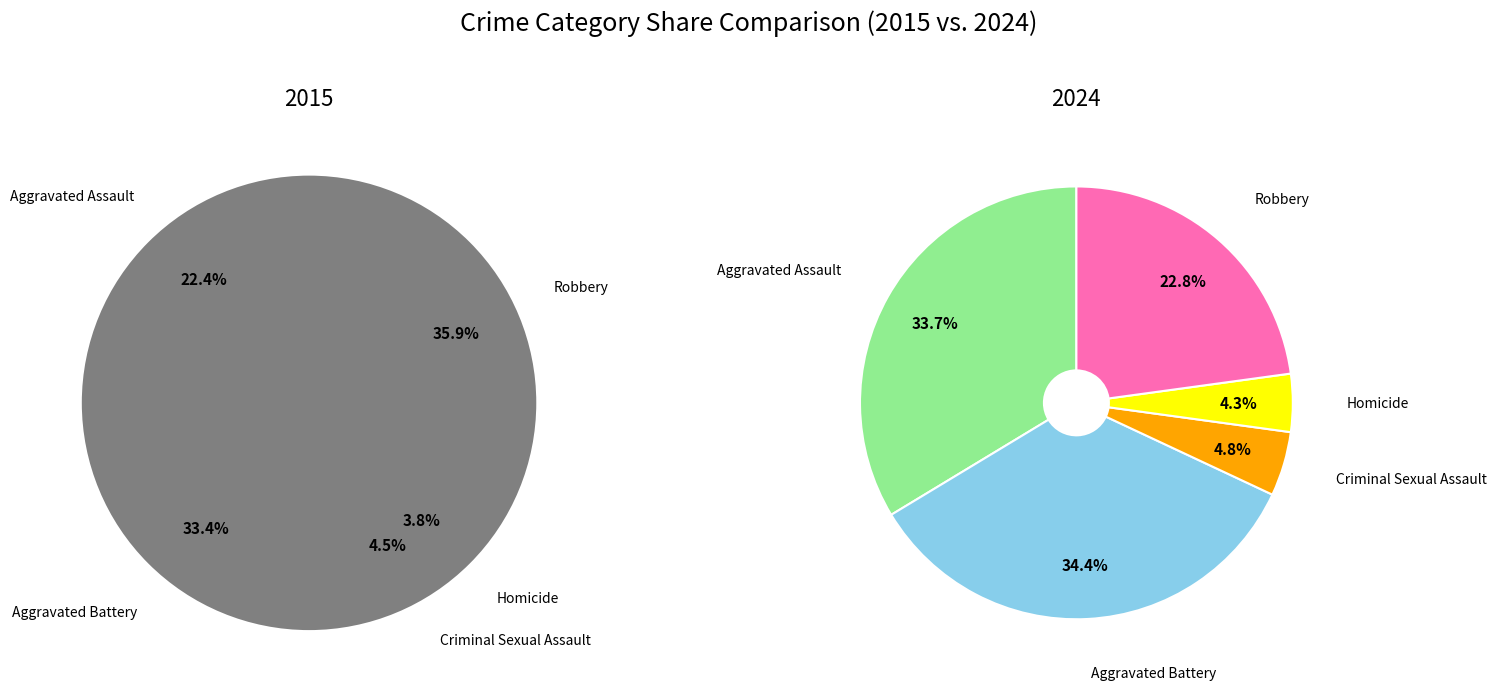

How many slices are in this pie chart?

5